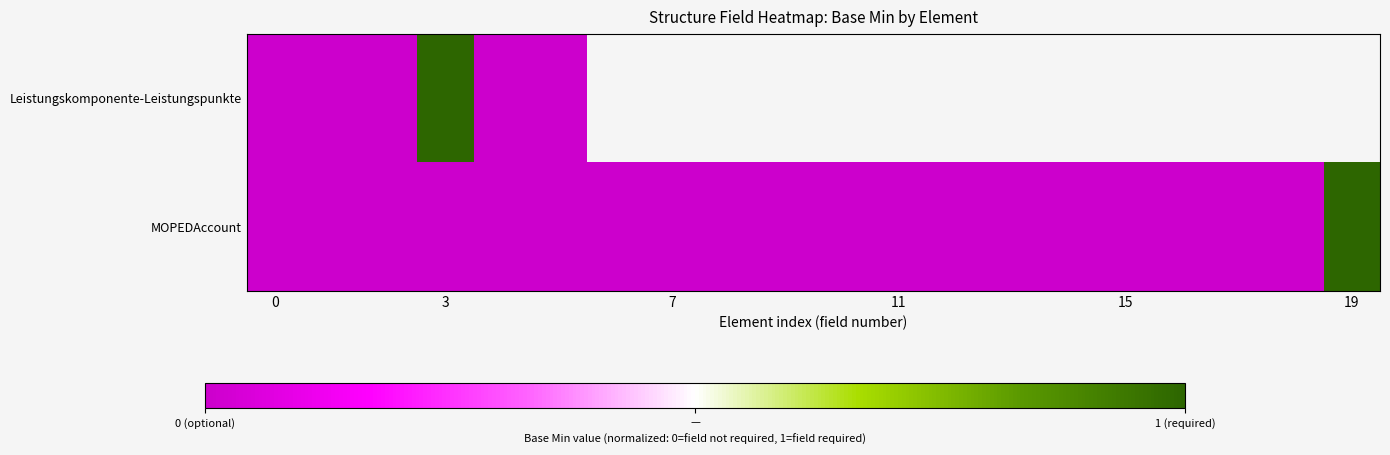

Rank the series by their maximum value, from highest to lowest.

Leistungskomponente-Leistungspunkte, MOPEDAccount